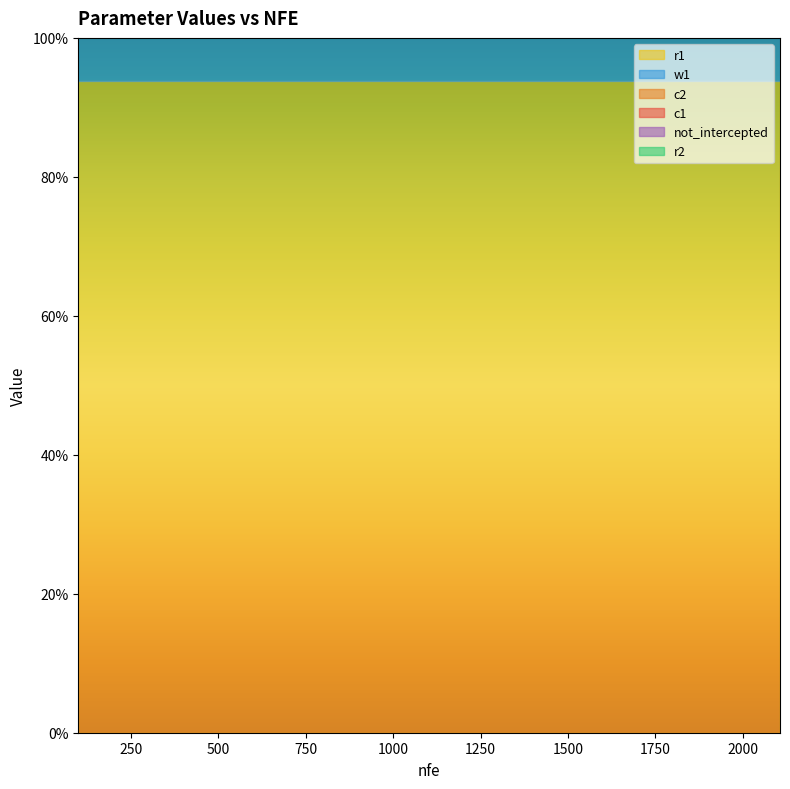

Reading left to right, extract all data points from this chart.

c1: 0.4	0.4	0.4	0.4	0.4	0.4	0.4	0.4	0.4	0.4	0.4	0.4	0.4	0.4	0.4
c2: 0.7	0.7	0.7	0.7	0.7	0.7	0.7	0.7	0.7	0.7	0.7	0.7	0.7	0.7	0.7
r1: 0.9	0.9	0.9	0.9	0.9	0.9	0.9	0.9	0.9	0.9	0.9	0.9	0.9	0.9	0.9
r2: 0.1	0.1	0.1	0.1	0.1	0.1	0.1	0.1	0.1	0.1	0.1	0.1	0.1	0.1	0.1
w1: 0.8	0.8	0.8	0.8	0.8	0.8	0.8	0.8	0.8	0.8	0.8	0.8	0.8	0.8	0.8
not_intercepted: 0.4	0.4	0.4	0.4	0.4	0.4	0.4	0.4	0.4	0.4	0.4	0.4	0.4	0.4	0.4